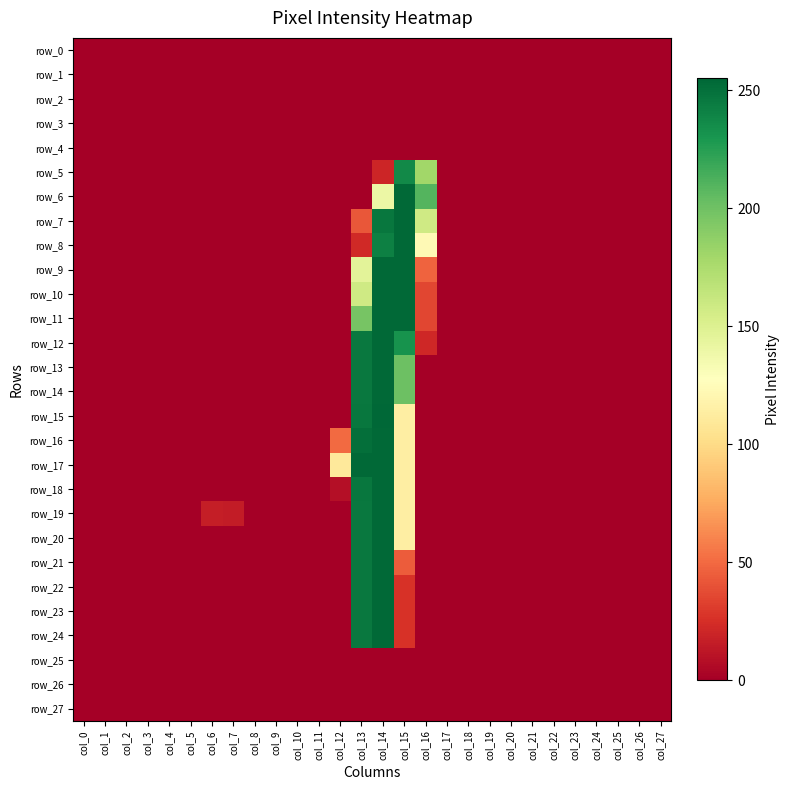

How many data points does each series have?

28